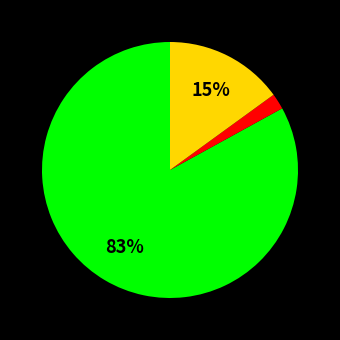

Is there a majority slice in this chart?

Yes